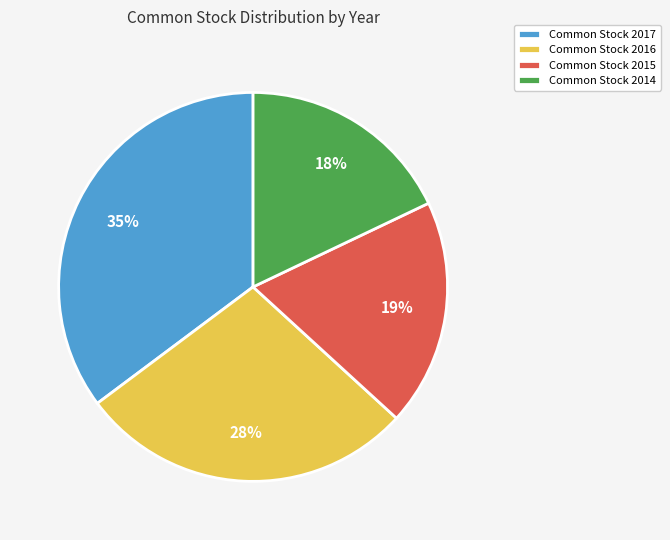

Which category has the biggest portion of the pie?

Common Stock 2017